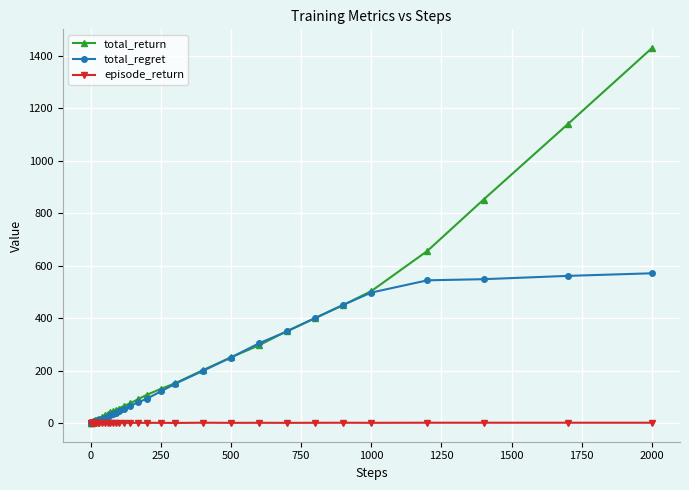

At how many categories does at least one series exceed 694?

3